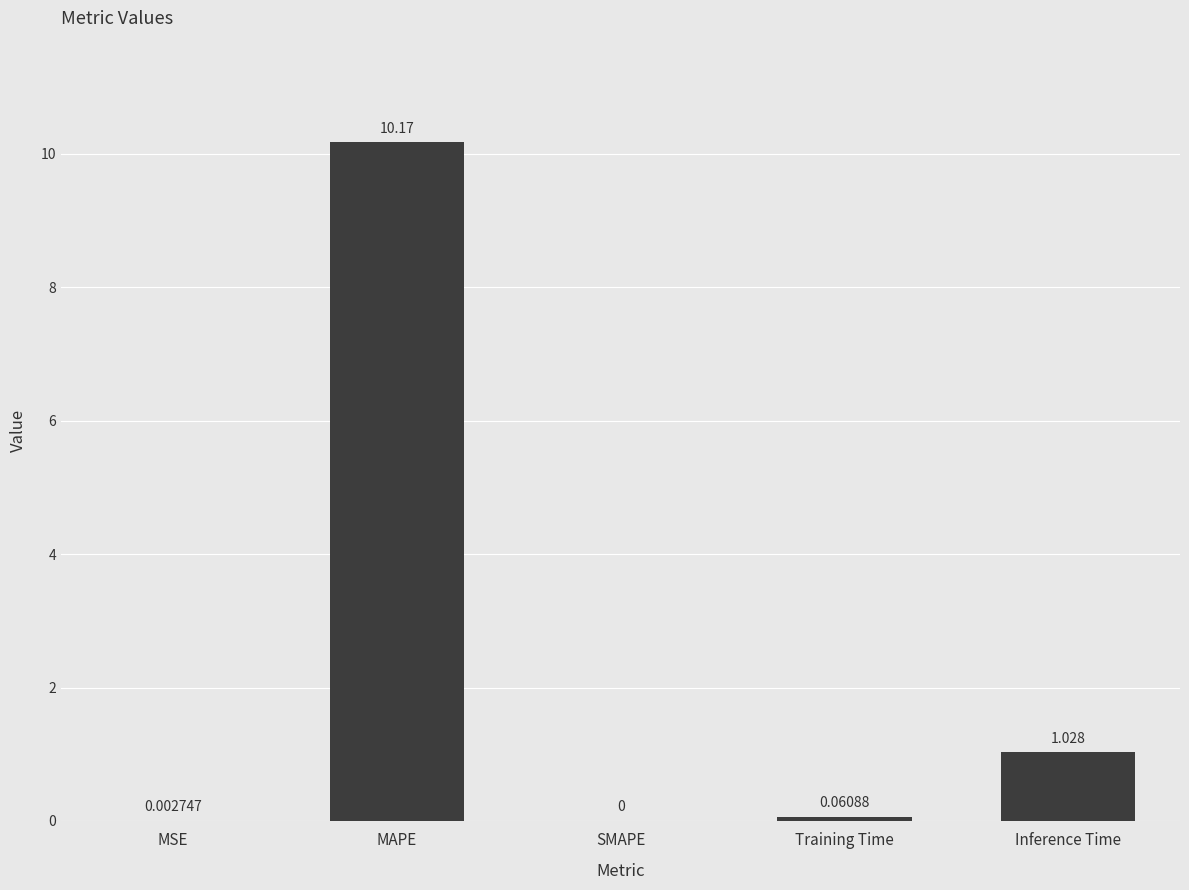

Where is the data nearest to the value 5?

Inference Time